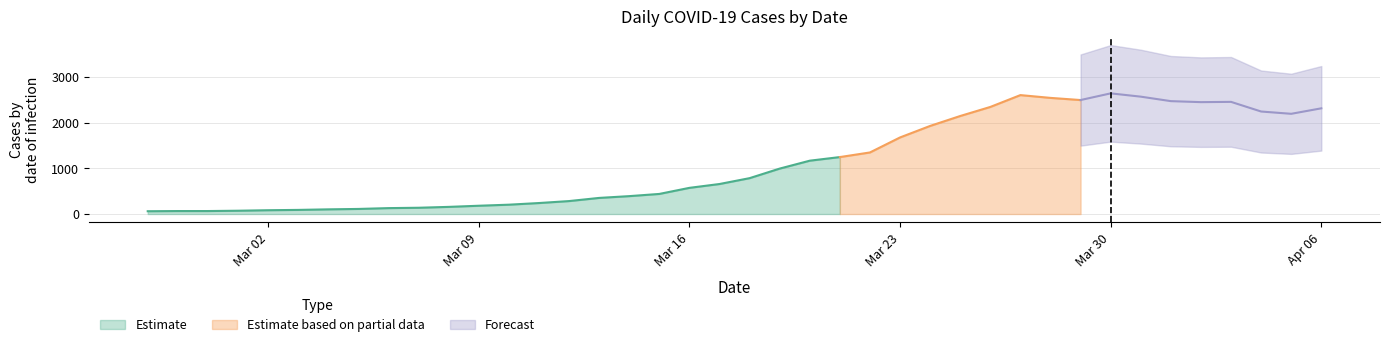

What is the ratio of the value at 2020-04-06 to the value at 2020-04-04?

1.0